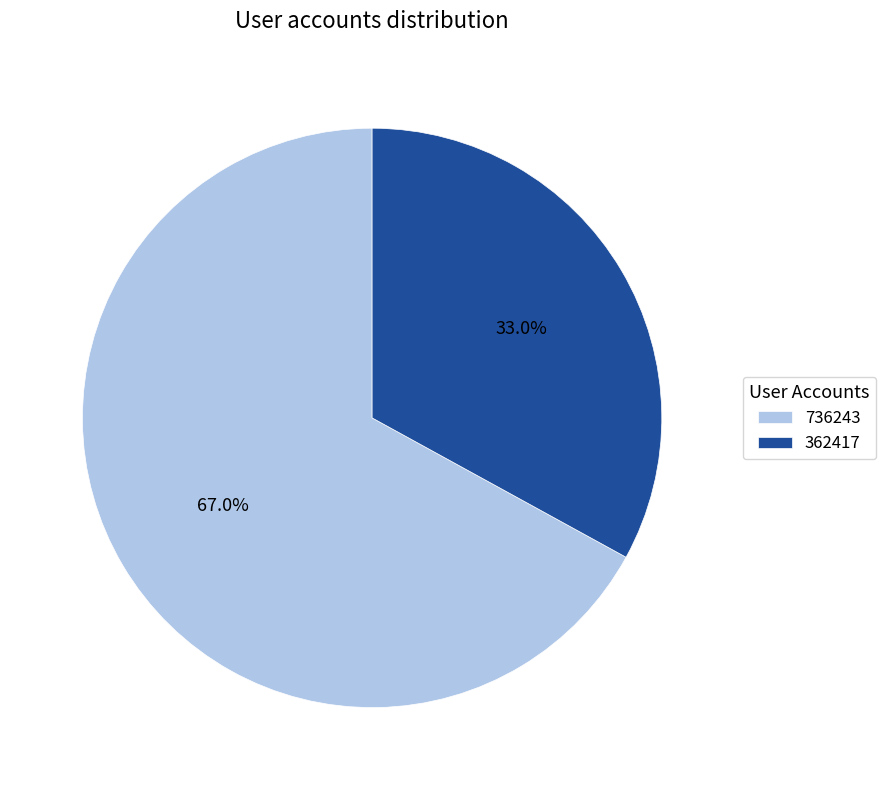

Which category has the biggest portion of the pie?

736243